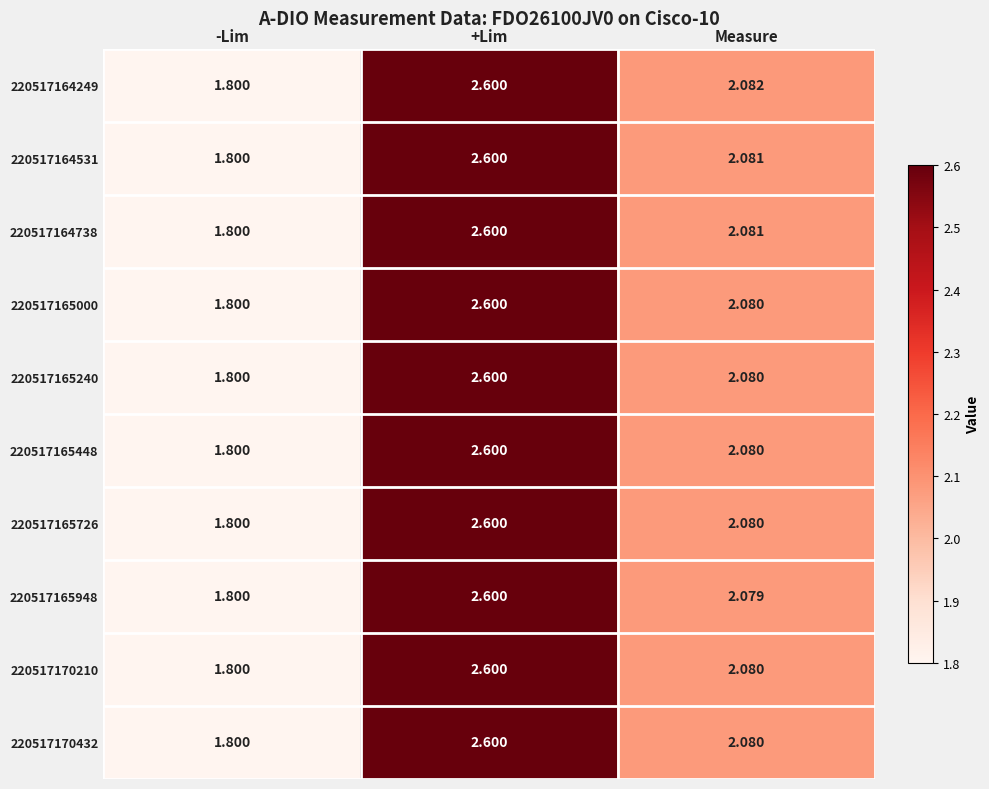

At which category does the chart reach its peak across all series?

+Lim